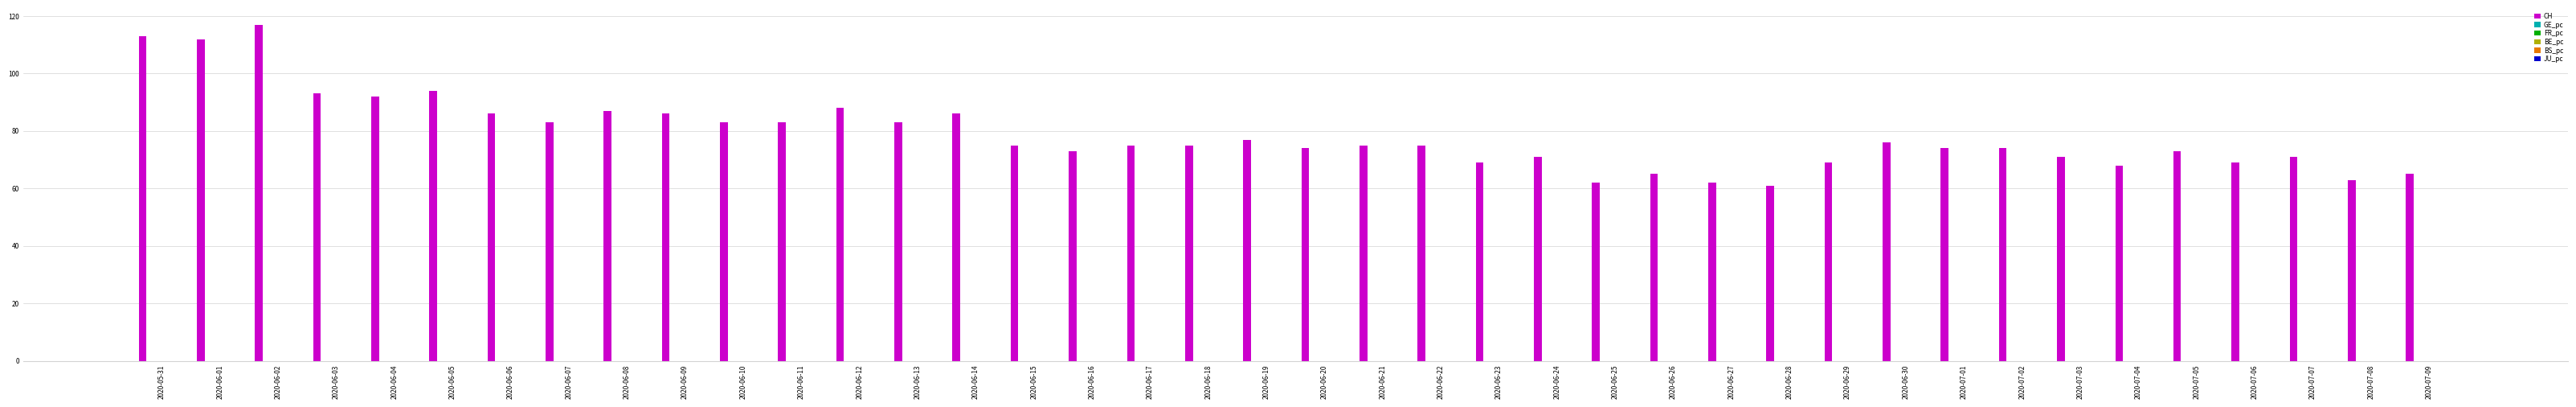

What is the spread (max minus min) of values at 2020-06-23?

69.0